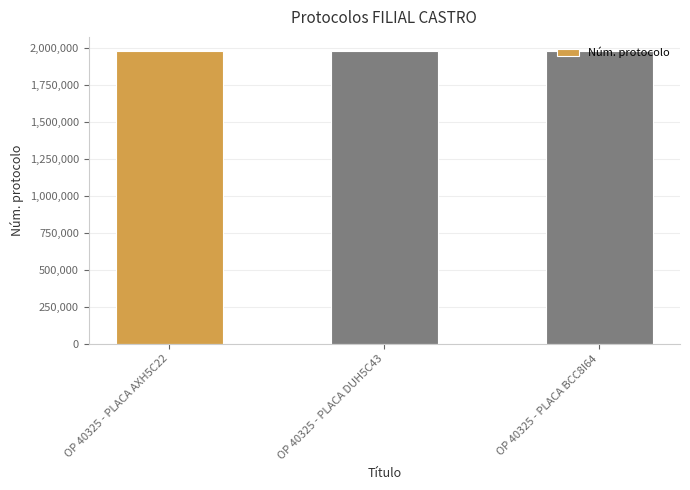

What is the difference between the maximum and minimum values?

2